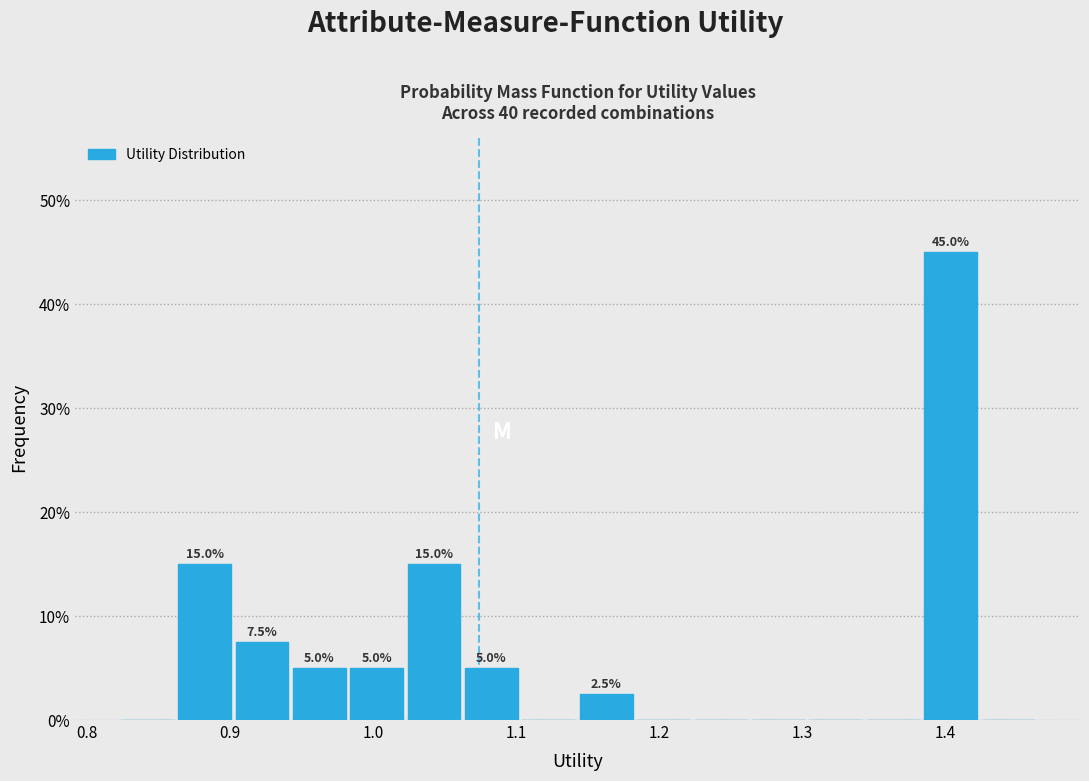

Over which range of the x-axis is the bar tallest?

1.38 to 1.42